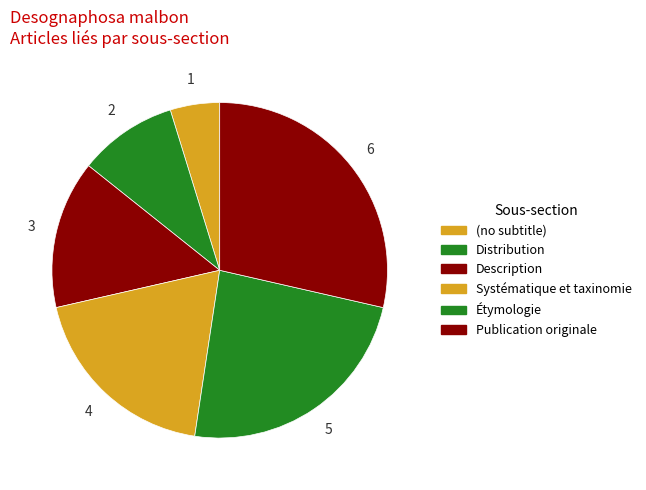

How many segments does this pie chart have?

6